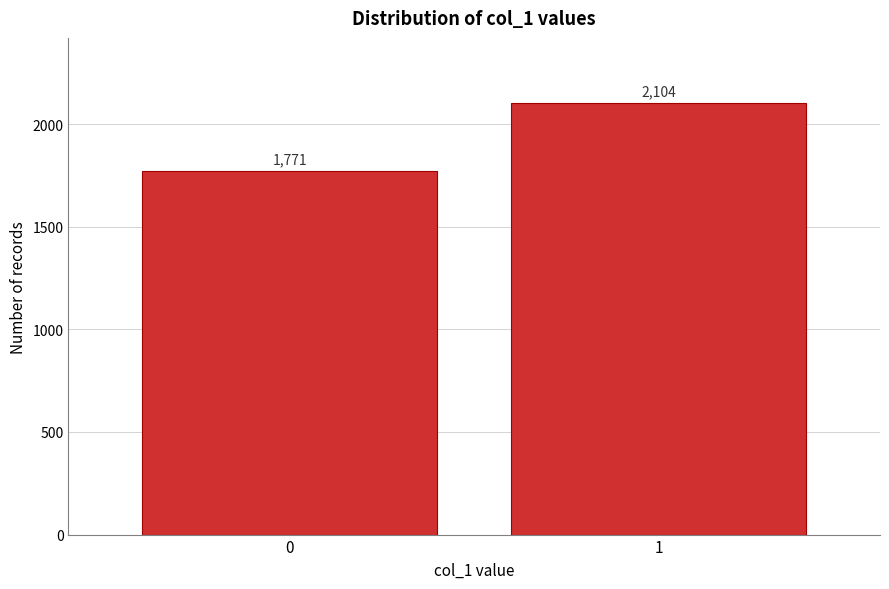

Reading left to right, transcribe all the data shown in this chart.

0=1771	1=2104